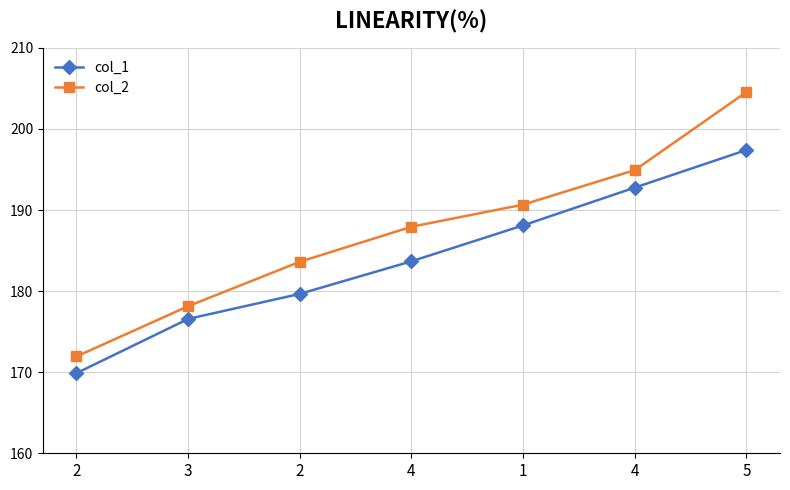

True or false: col_2 and col_1 cross at least once.

False